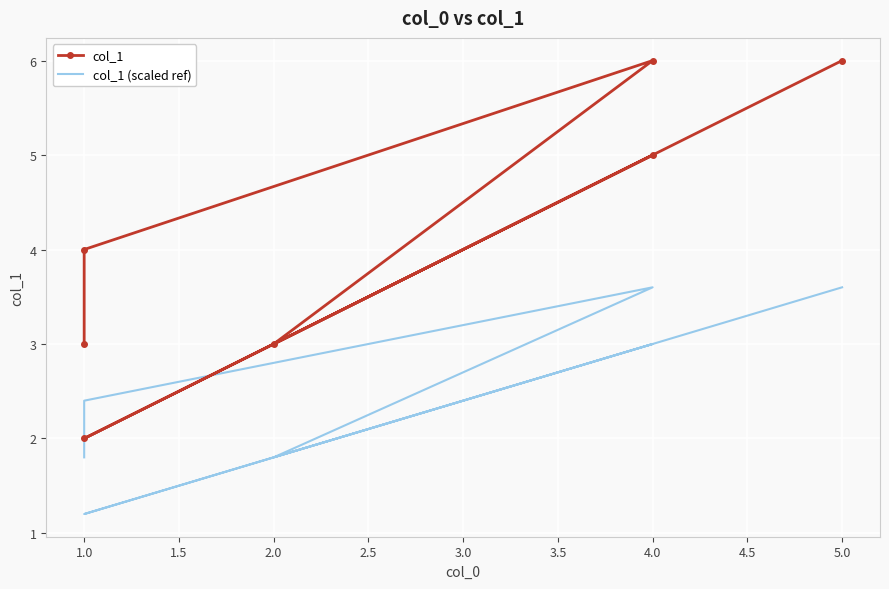

What is the minimum value for col_1 (scaled ref)?

1.2